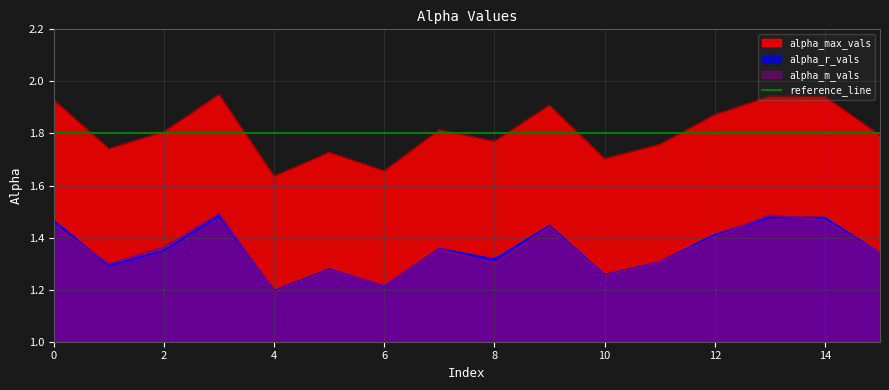

How many interior local peaks does the alpha_m_vals series have?

5